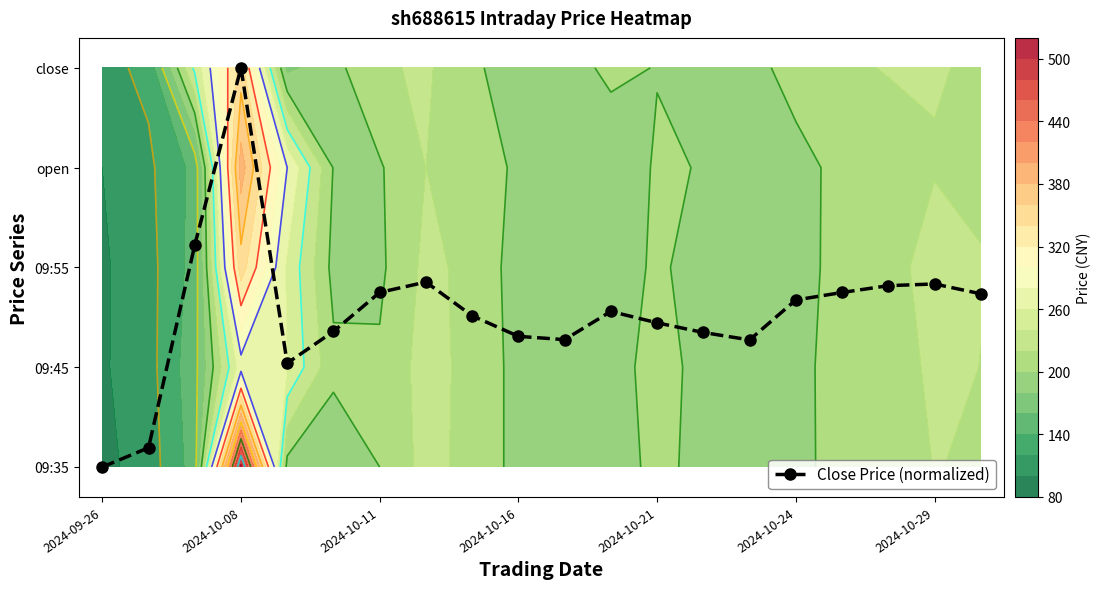

What is the sum of all values?

31.0